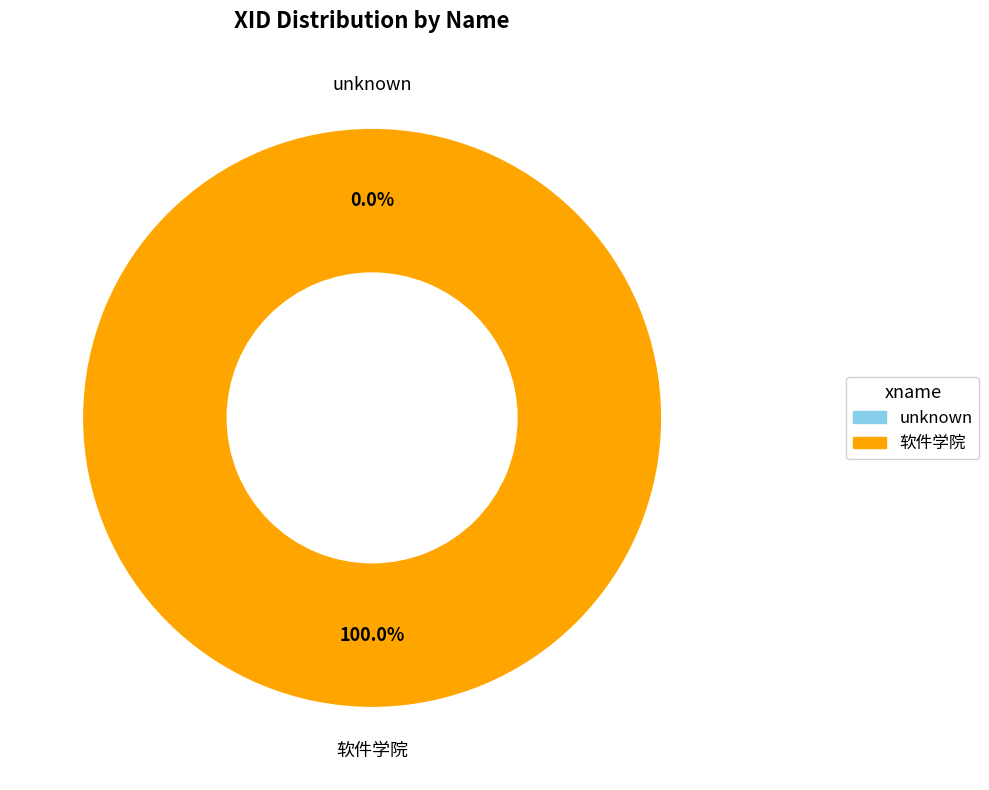

Does 软件学院 represent more than half of the total?

Yes